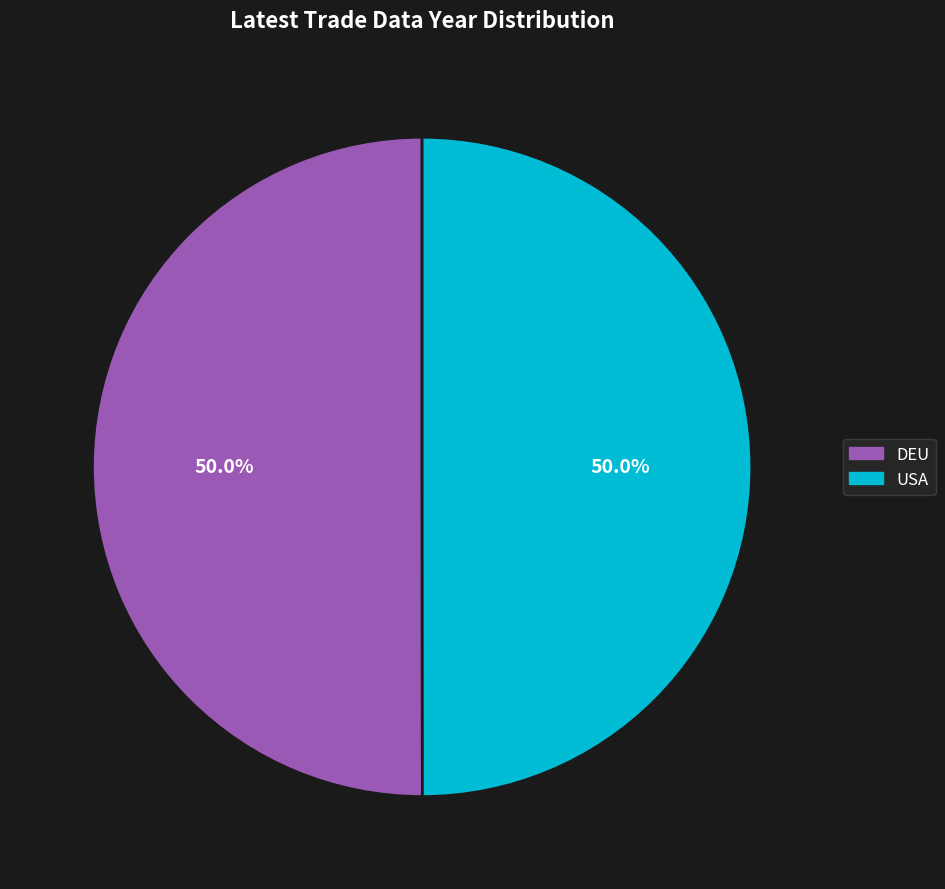

Is the sum of USA and DEU greater than half?

Yes